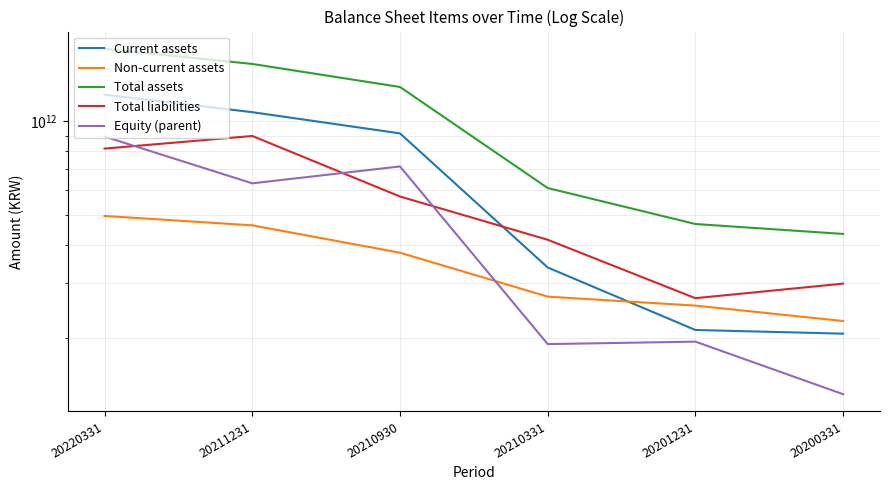

Rank the series by their maximum value, from lowest to highest.

Non-current assets, Equity (parent), Total liabilities, Current assets, Total assets